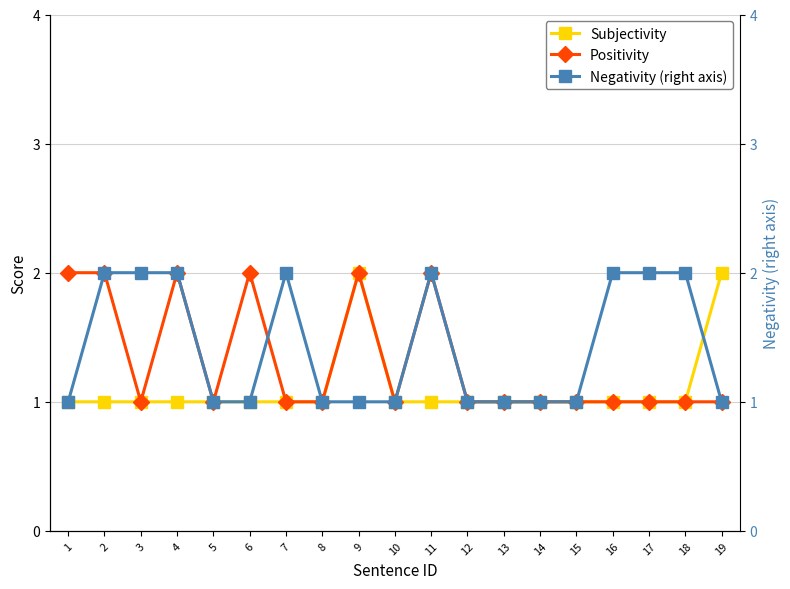

How many series are shown in this chart?

3